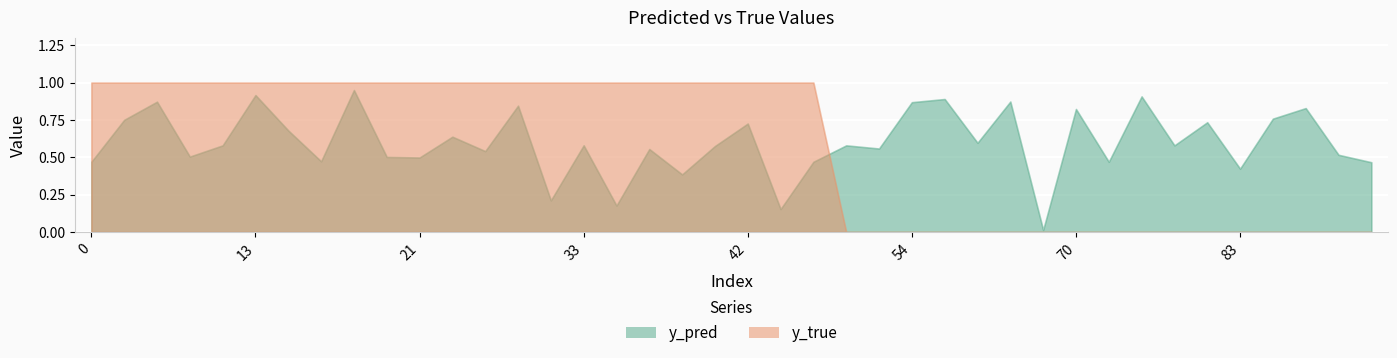

The value of y_pred at 22 is 1.0. True or false?

False